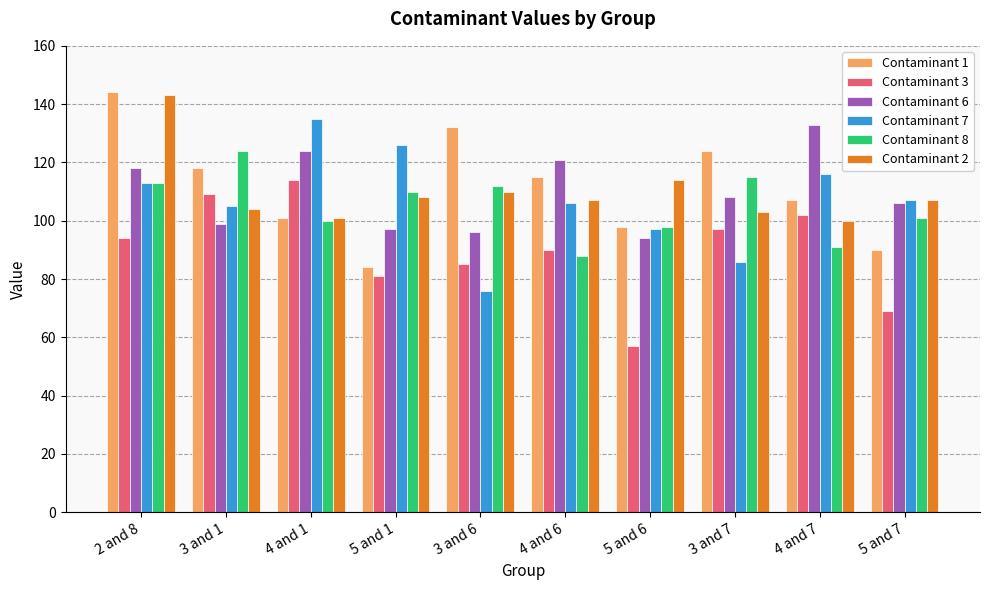

How many bars are there in each group?

6